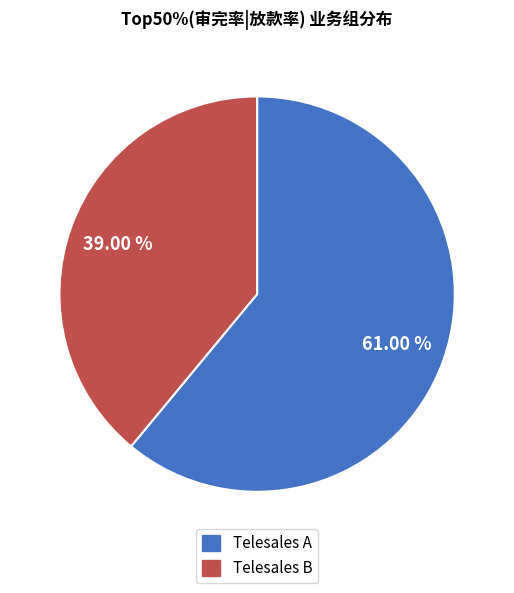

True or false: Telesales A accounts for 61% of the total.

True